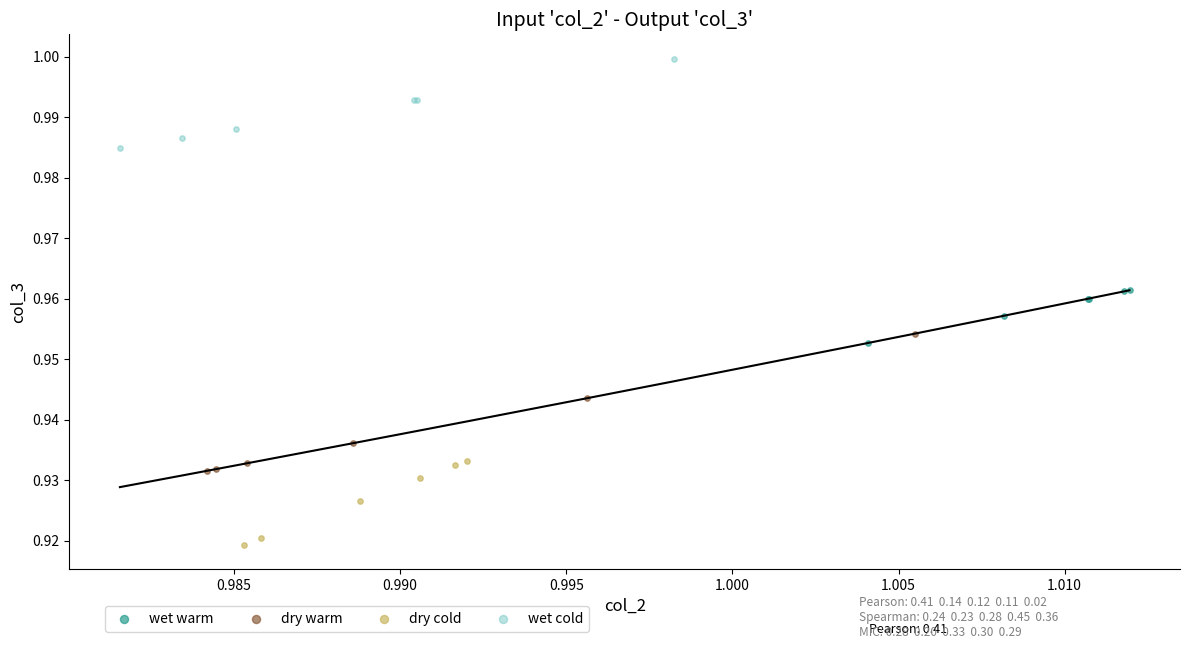

Which series contains the lowest Y value?

dry cold